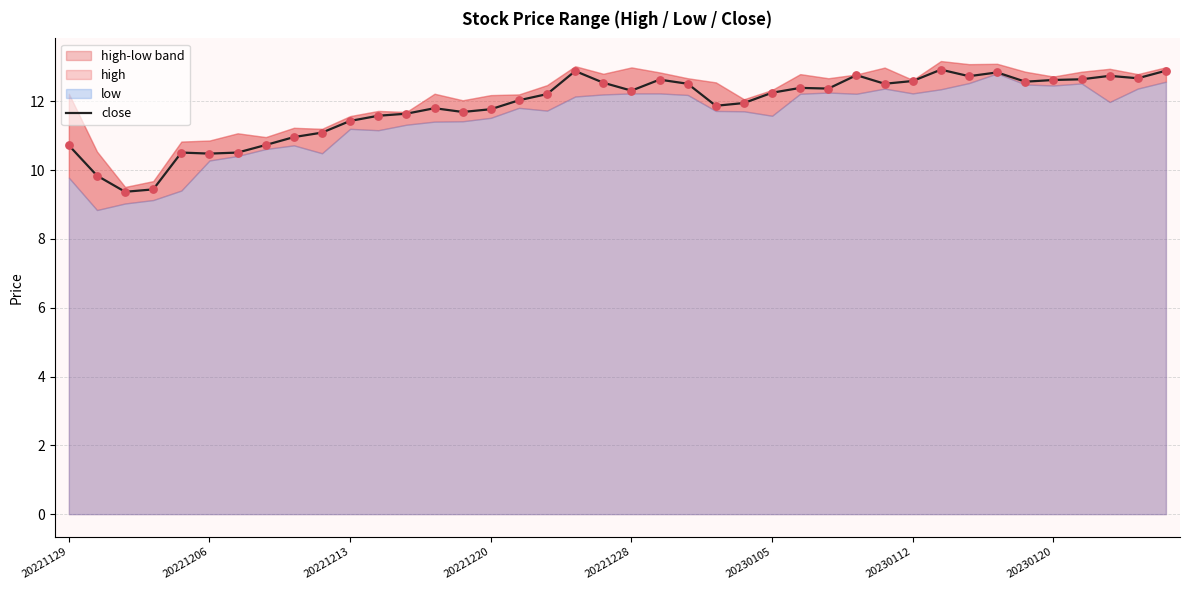

What is the change in value from 22 to 28?

+0.2